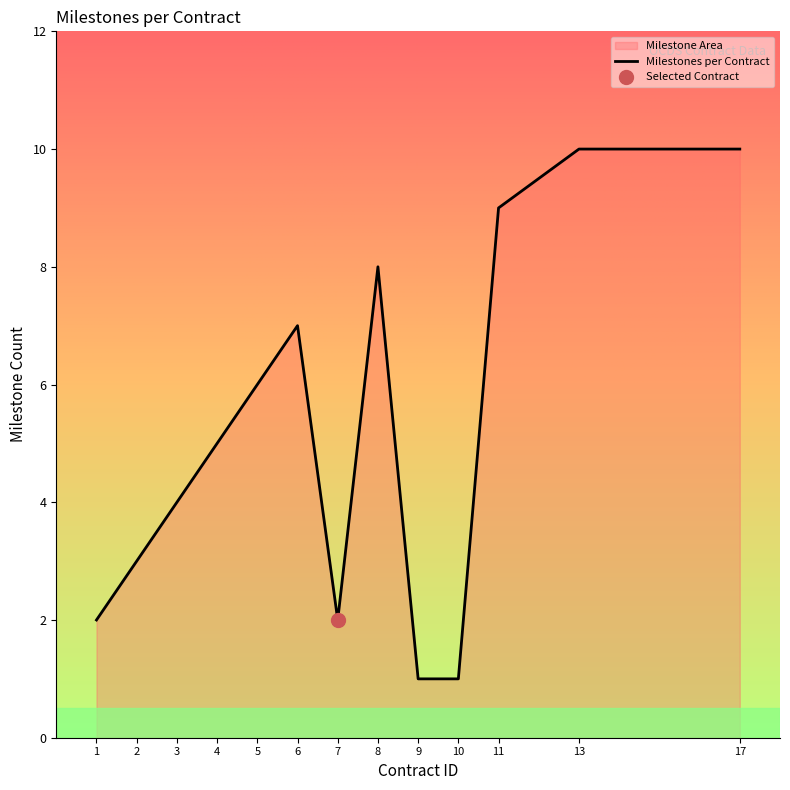

What is the sum of all values?

68